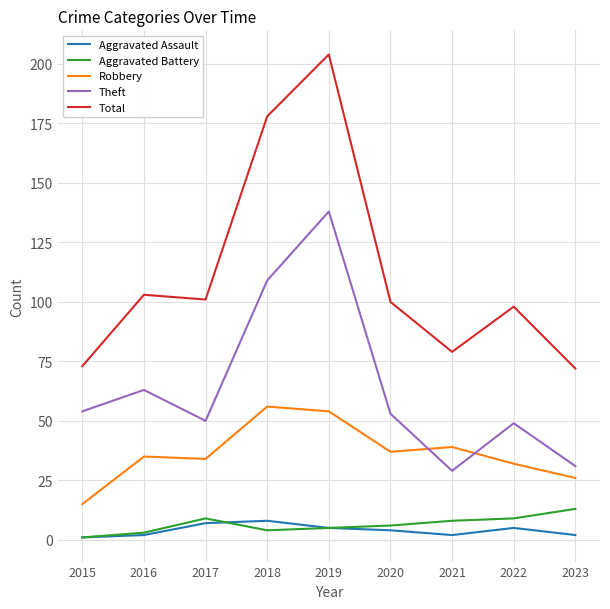

How many lines are shown in the chart?

5